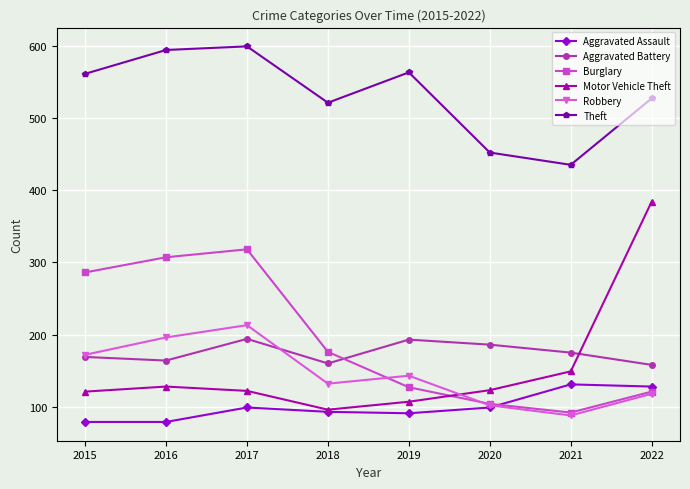

The value of Theft at 2022 is 527. True or false?

True